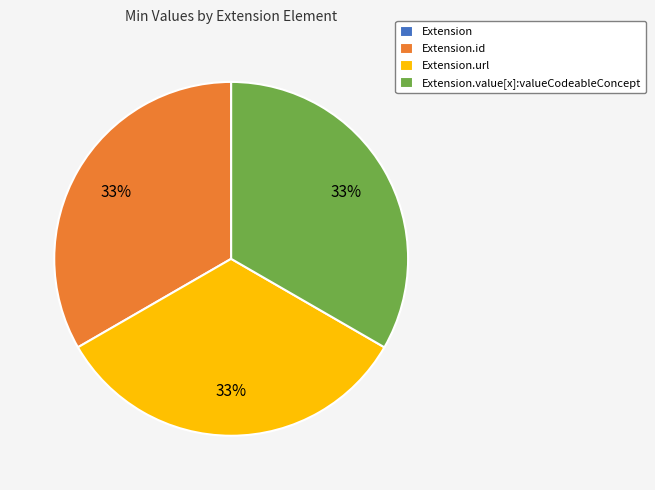

Is there a majority slice in this chart?

No